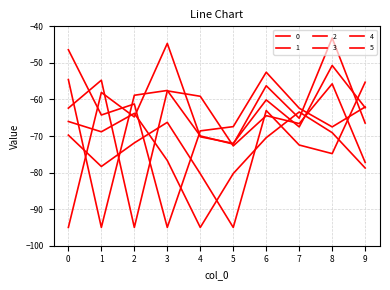

Between which two adjacent categories do 3 and 0 first intersect?

0 and 1